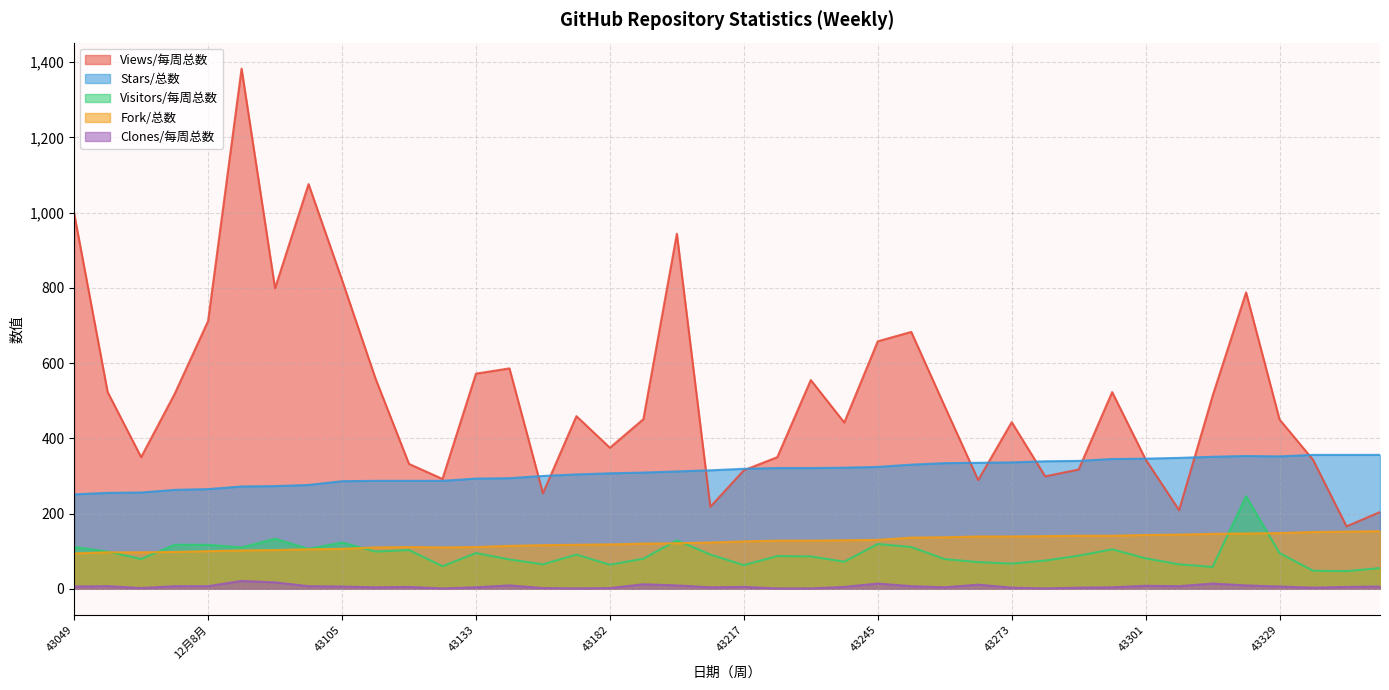

Which series has the largest total across all categories?

Views/每周总数